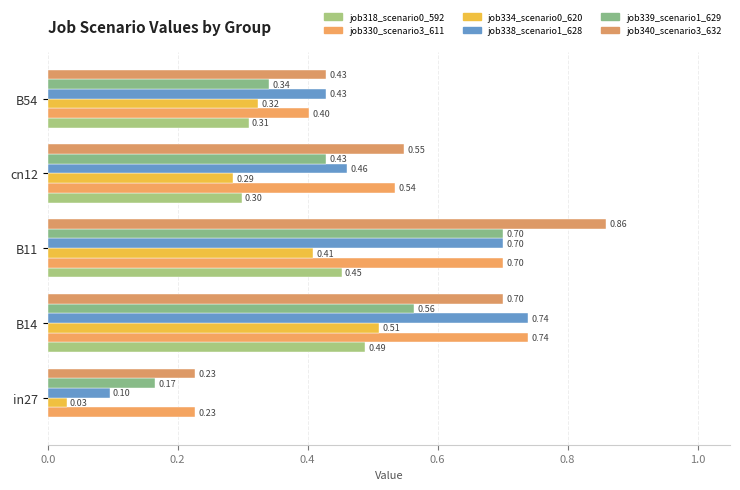

Rank the series by their maximum value, from lowest to highest.

job318_scenario0_592, job334_scenario0_620, job339_scenario1_629, job330_scenario3_611, job338_scenario1_628, job340_scenario3_632